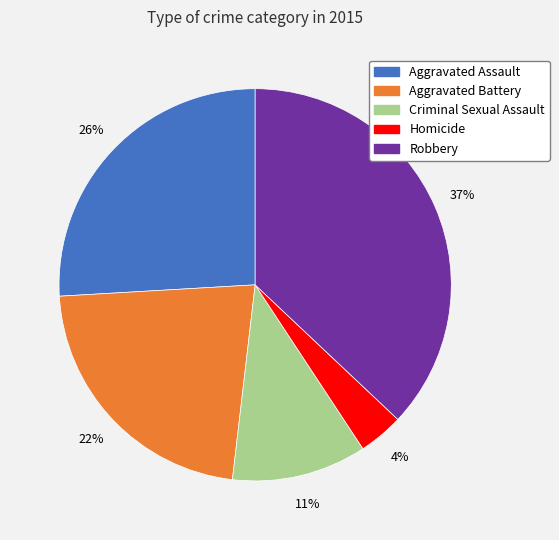

To the nearest percent, what percentage of the pie is Aggravated Battery?

22%